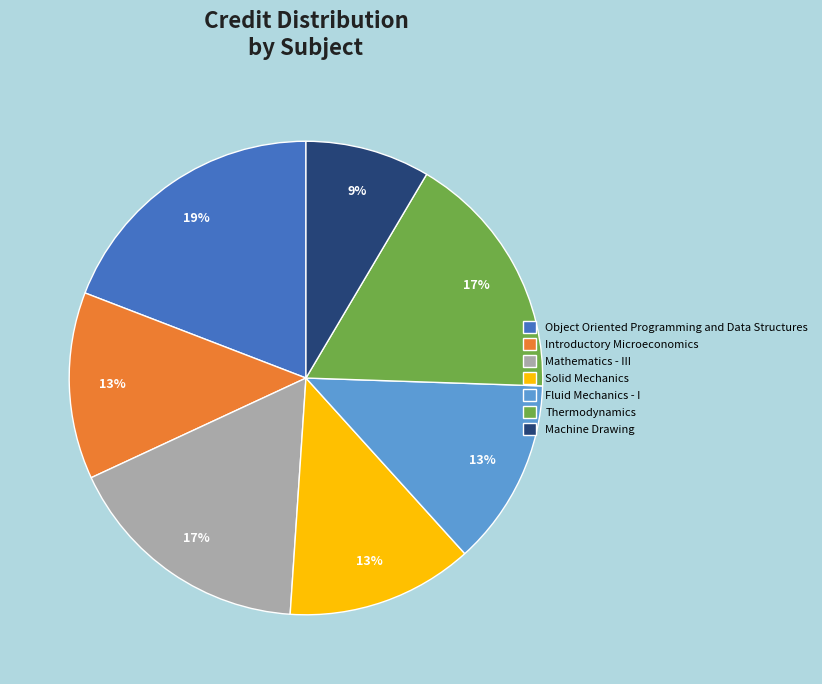

Which category has the smallest portion of the pie?

Machine Drawing